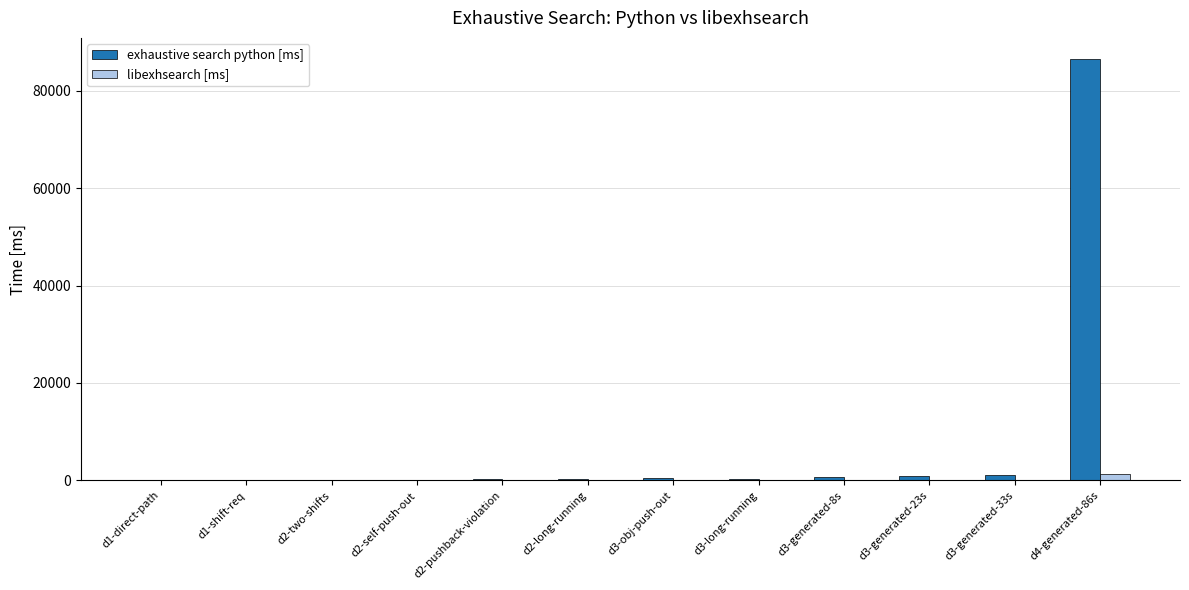

Which series has the widest spread of values?

exhaustive search python [ms]